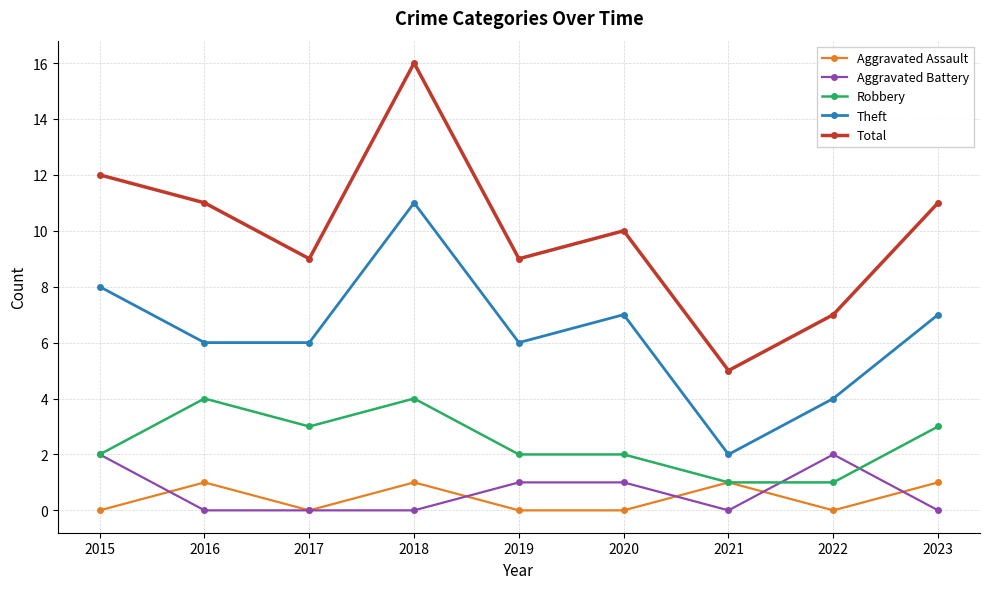

At which label does Theft reach its peak?

2018